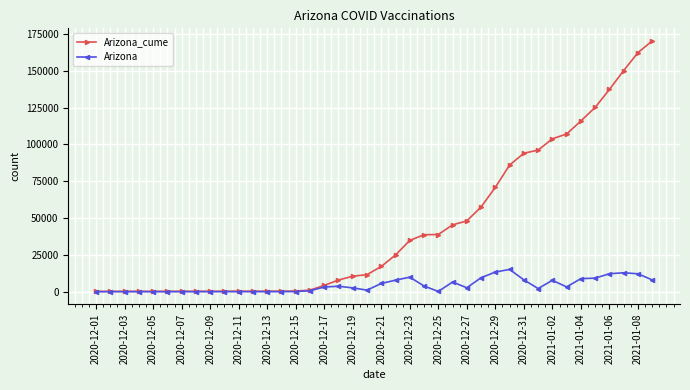

What is the maximum value shown in the chart?

170245